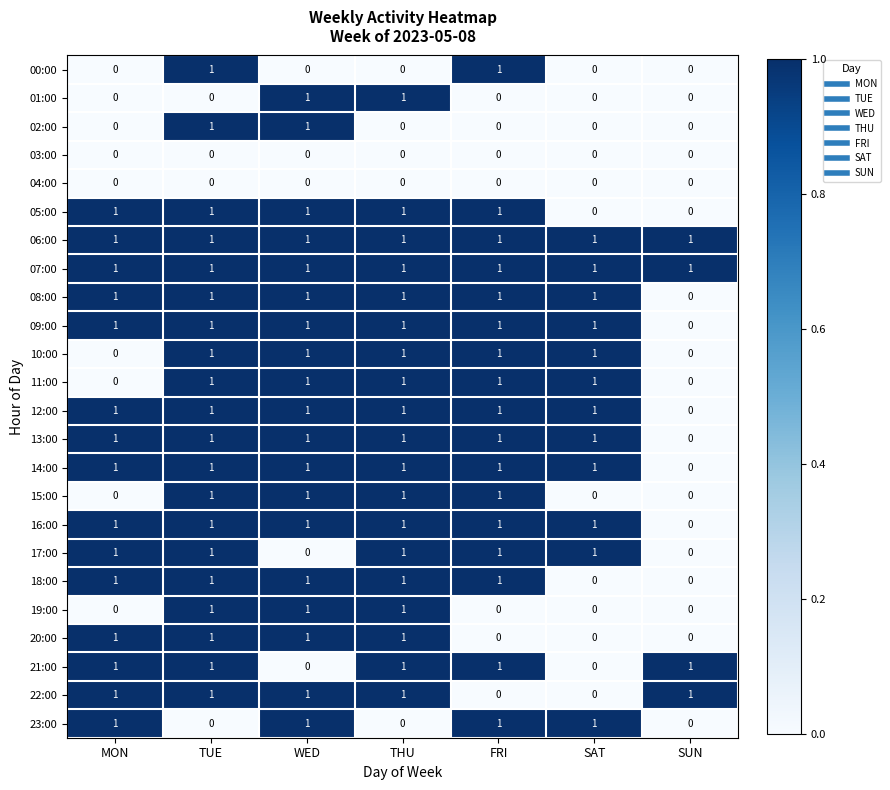

Count the 00:00 values in the range 0 to 1.

7